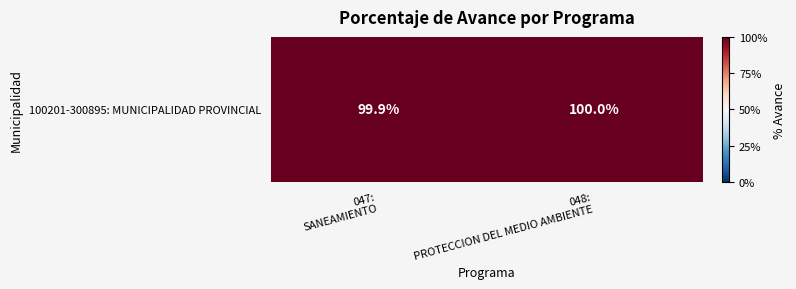

List the labels in order of value, largest first.

048:
PROTECCION DEL MEDIO AMBIENTE, 047:
SANEAMIENTO